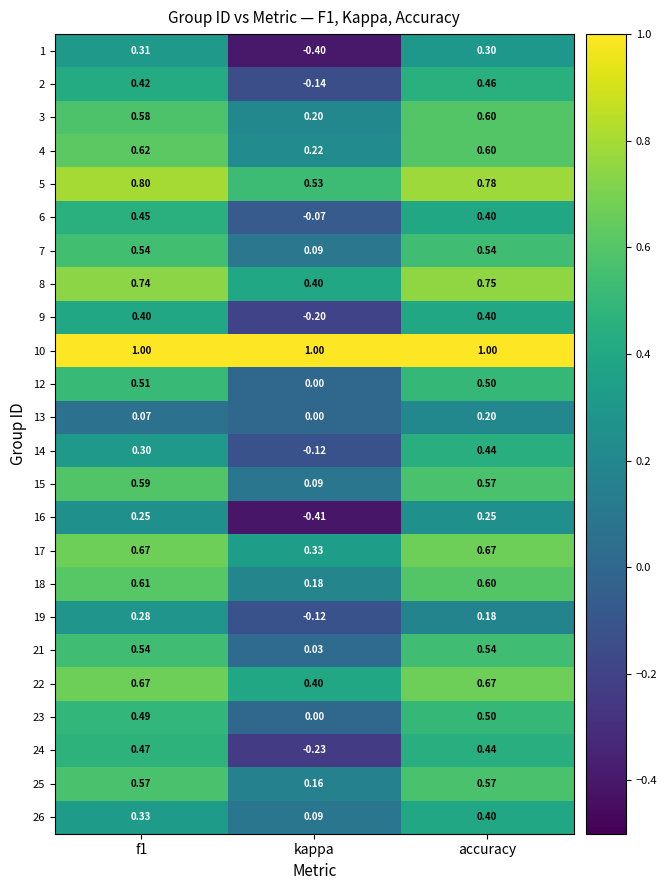

What is the greatest value displayed?

1.0